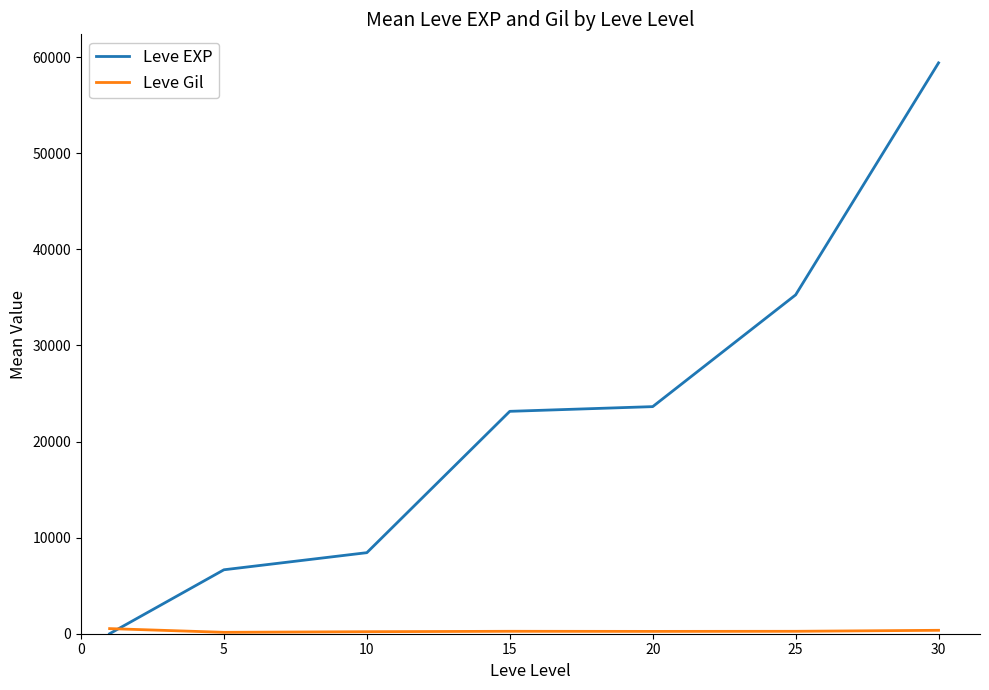

Which series has the largest total across all categories?

Leve EXP